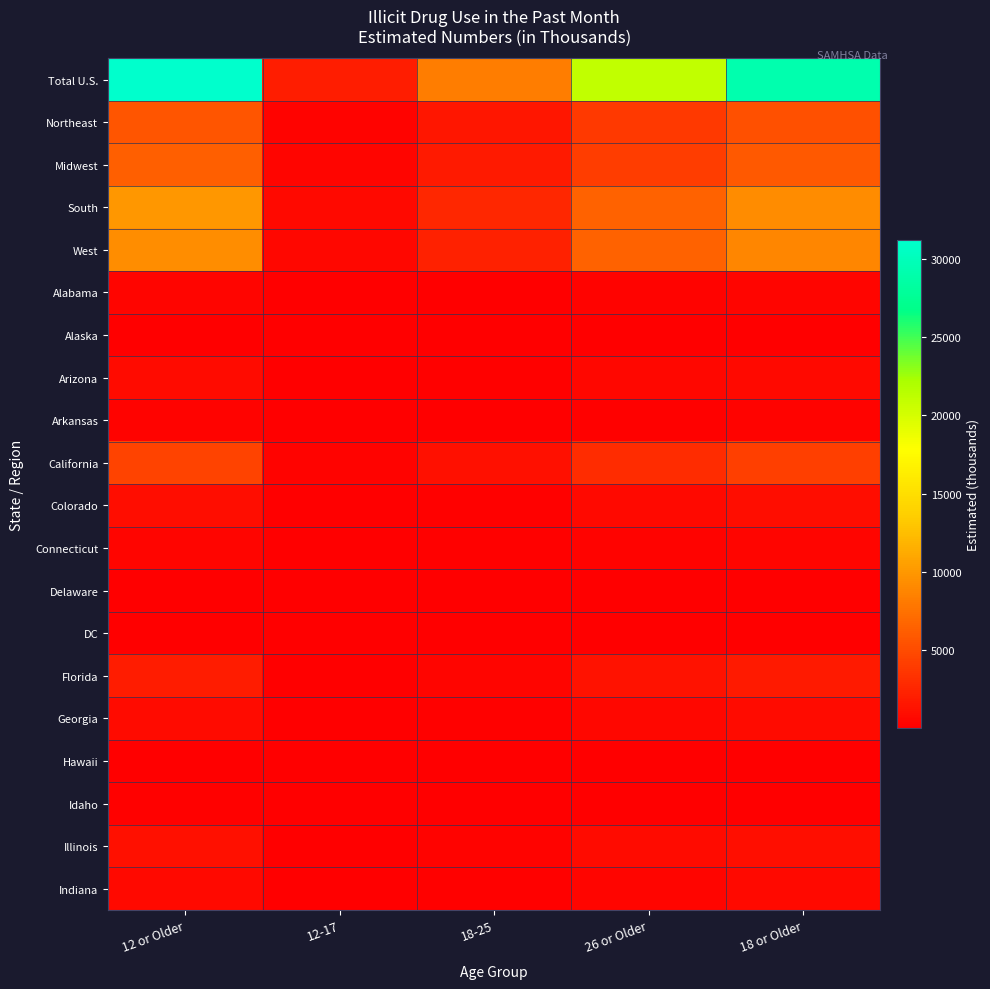

What is the smallest value displayed?

3